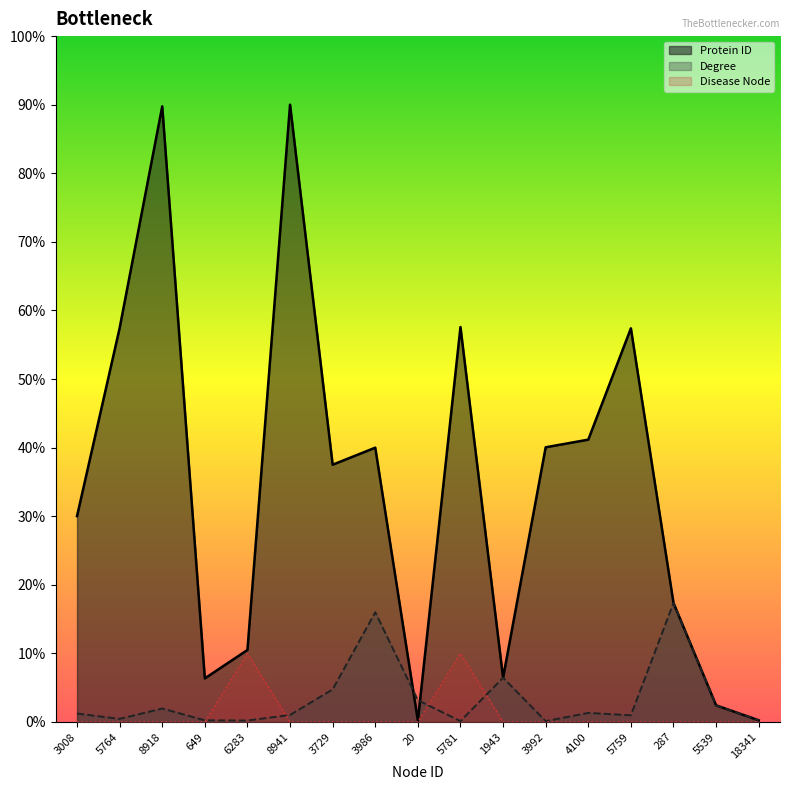

At how many categories does at least one series exceed 43?

5